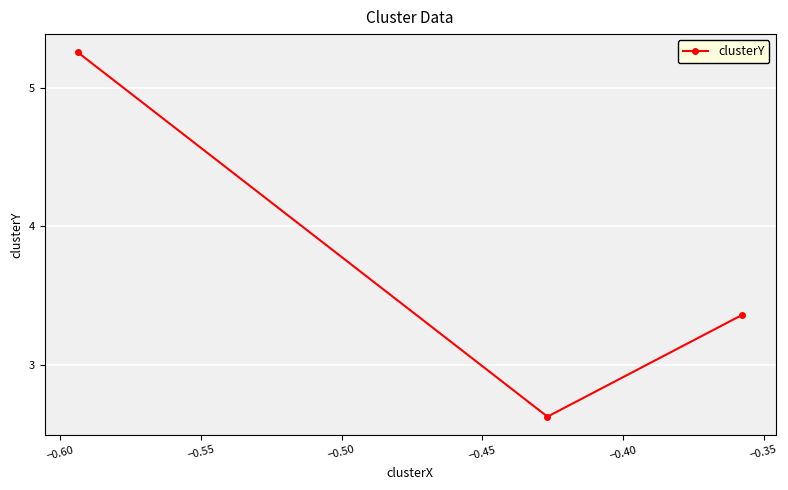

What is the difference between the maximum and minimum values?

2.6